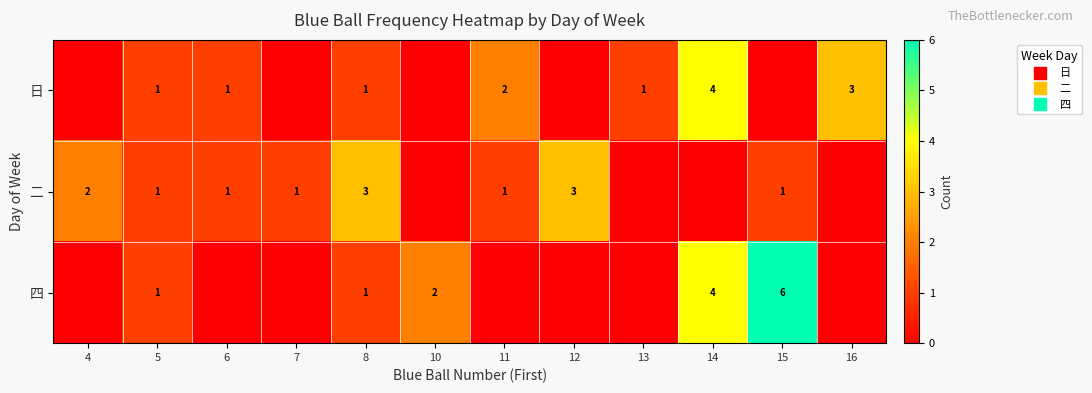

Where is 日 nearest to the value 2?

11